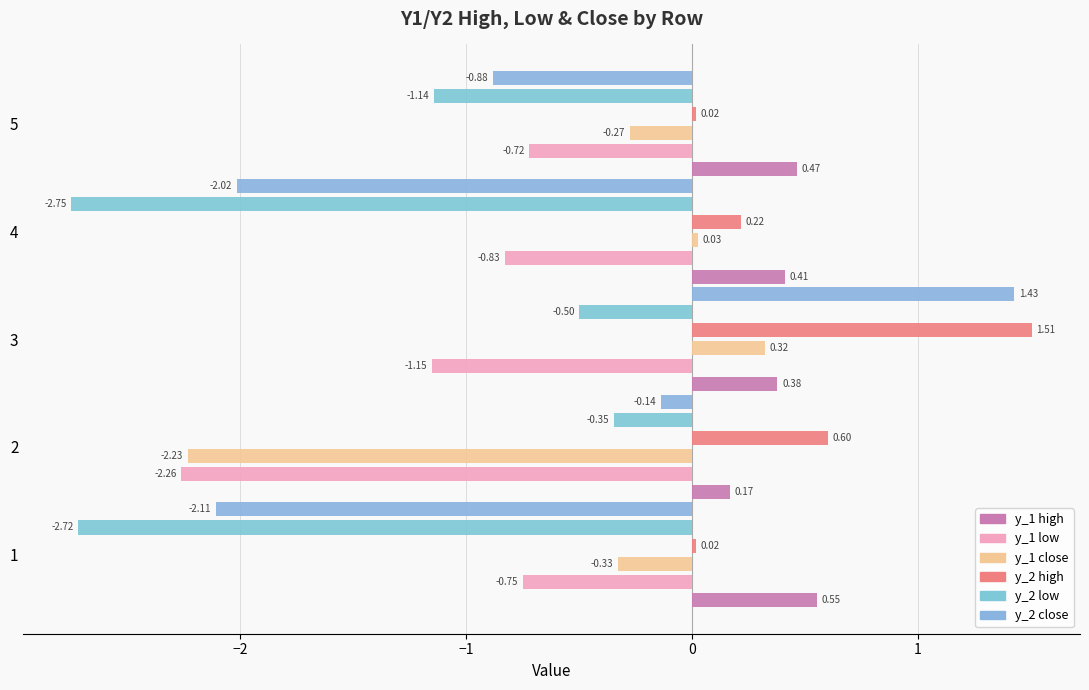

What are all the series names shown in the legend?

y_1 high, y_1 low, y_1 close, y_2 high, y_2 low, y_2 close